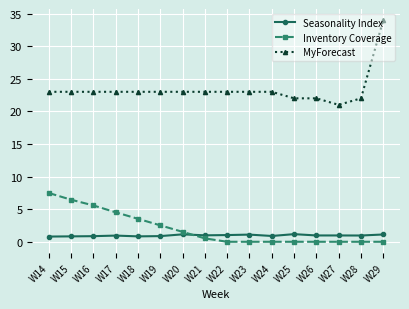

What value does the MyForecast series have at W14?

23.0